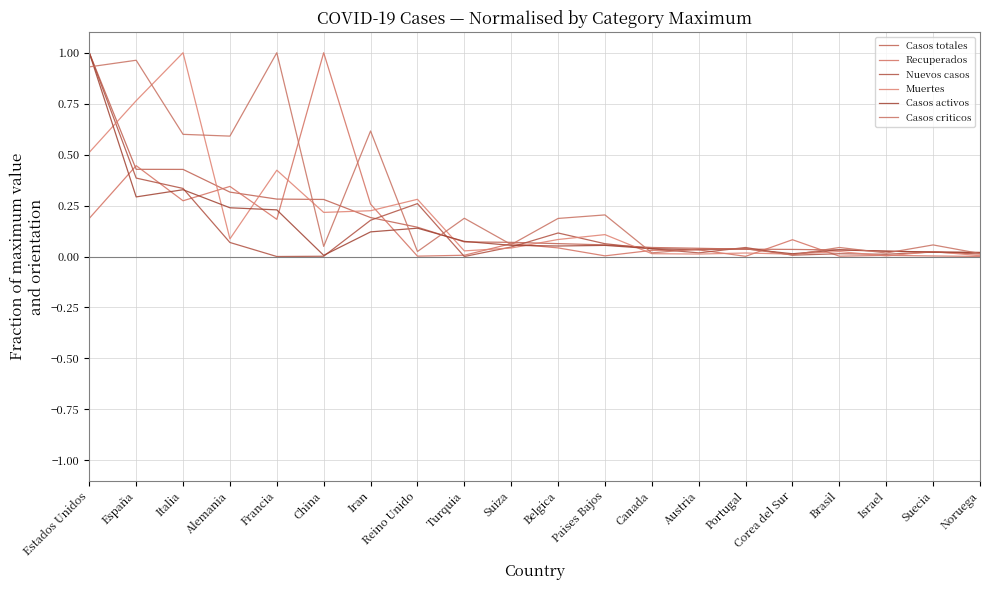

What is the difference between the Nuevos casos values at China and Paises Bajos?

0.1